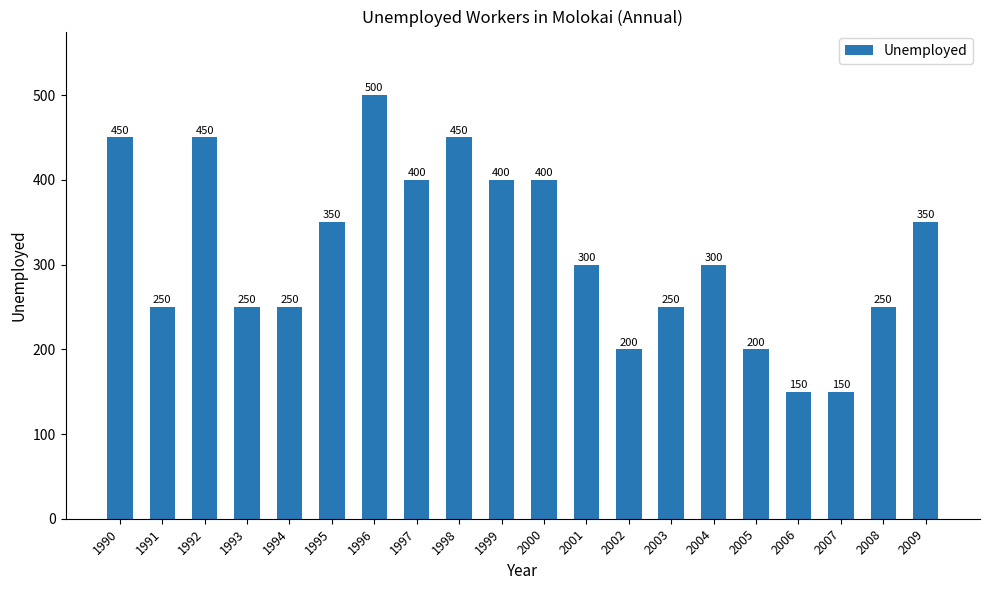

What is the change in value from 1993 to 1996?

+250